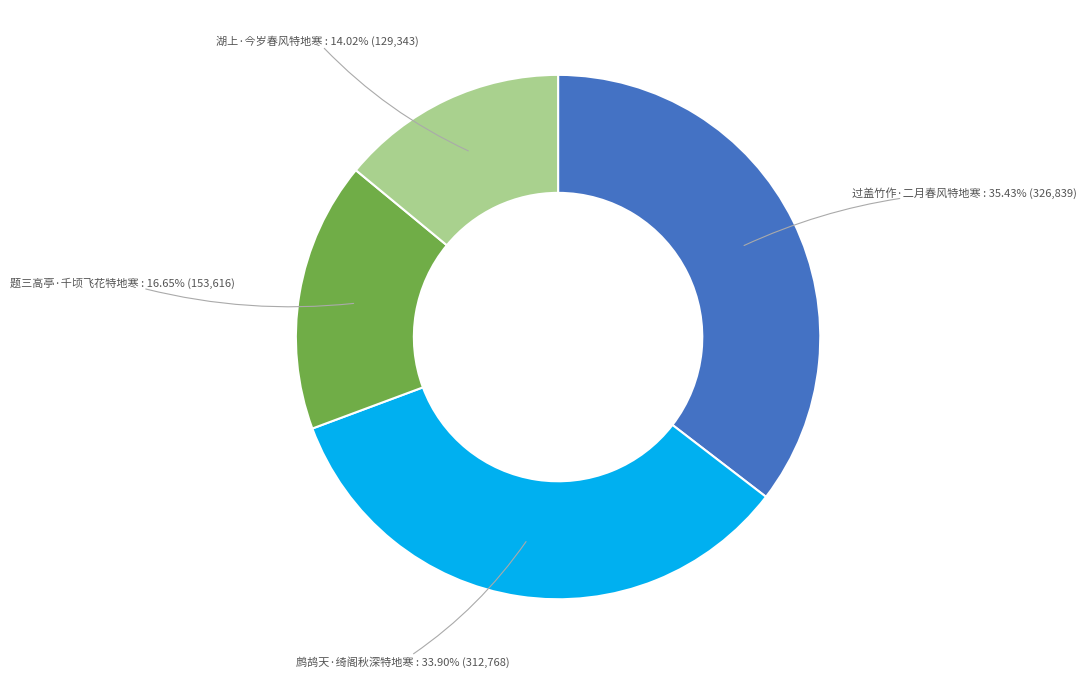

Is there any slice that represents more than half of the pie?

No